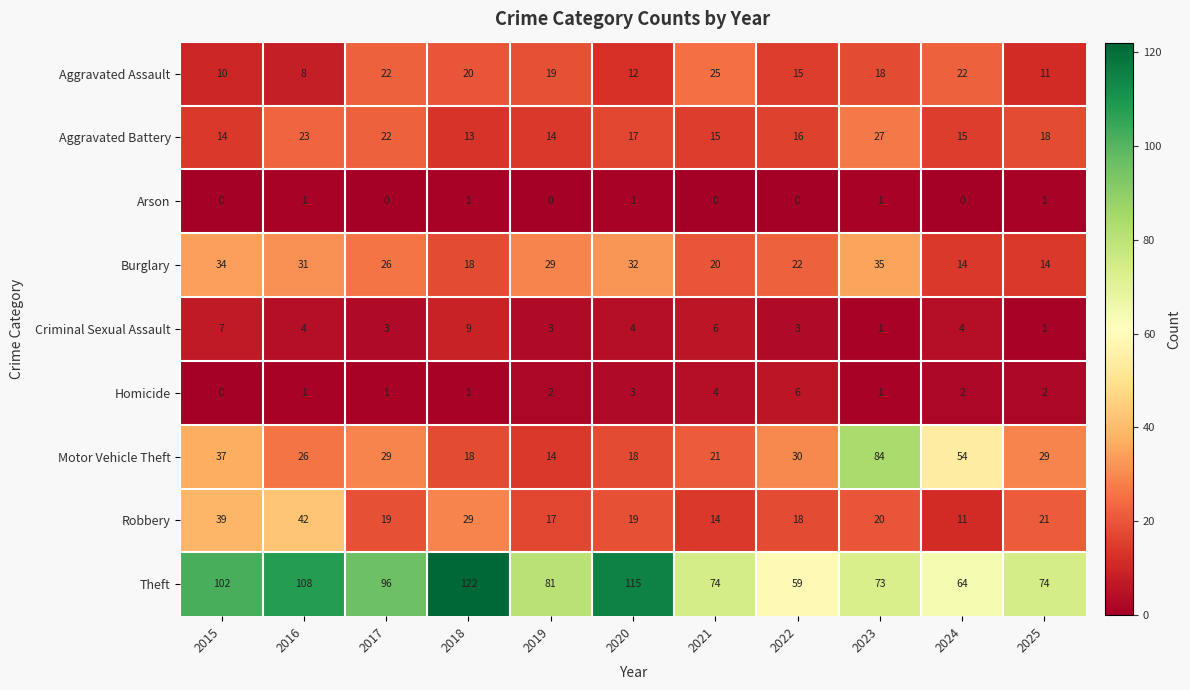

What is the difference between the highest and lowest values at 2020?

114